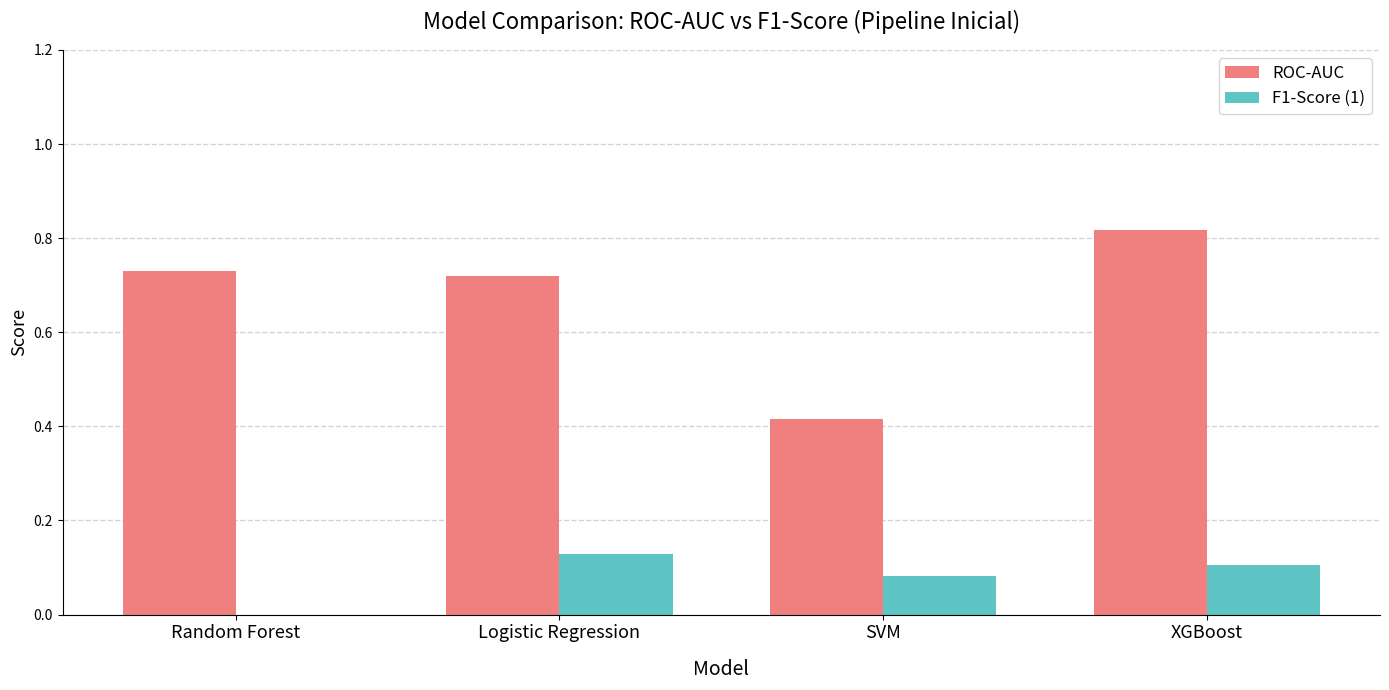

Which series changed the most between SVM and XGBoost?

ROC-AUC